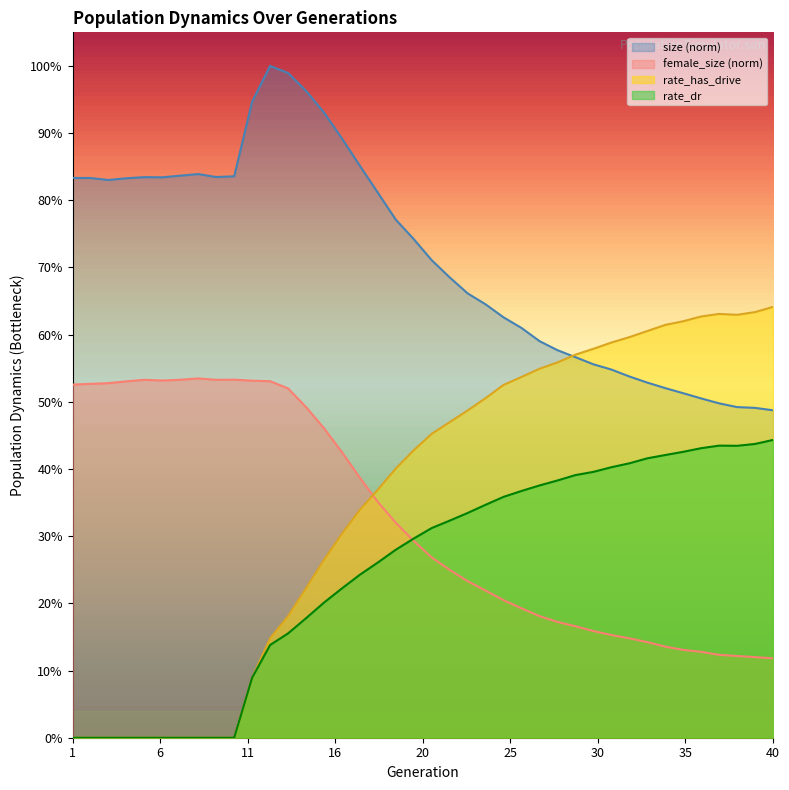

What is the difference between the highest and lowest values at 17?

0.6